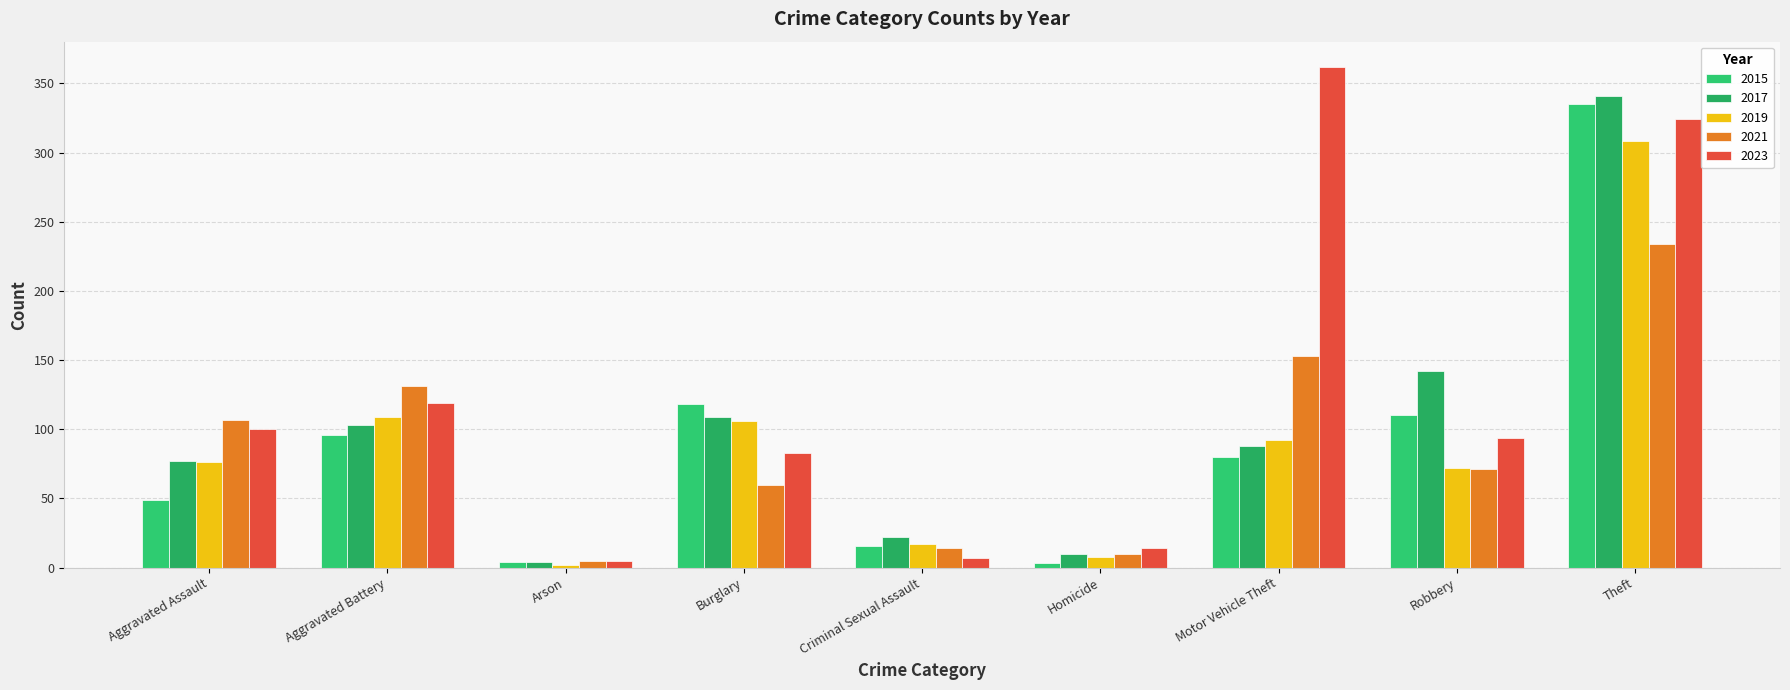

Count the number of categories in the chart.

9